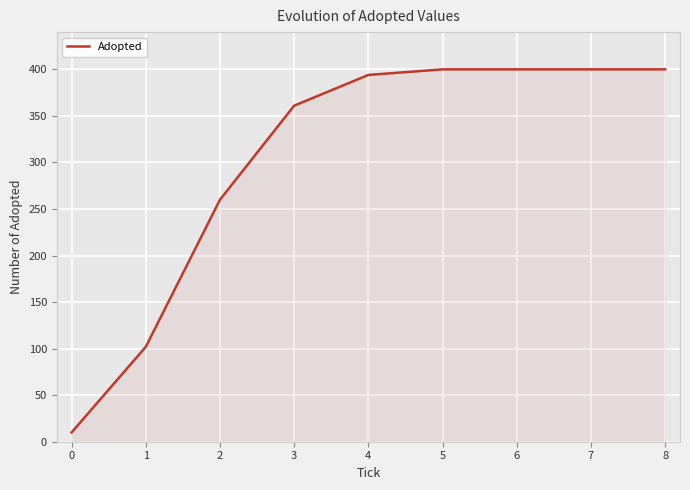

Read the value at 0, to the nearest 10.

10